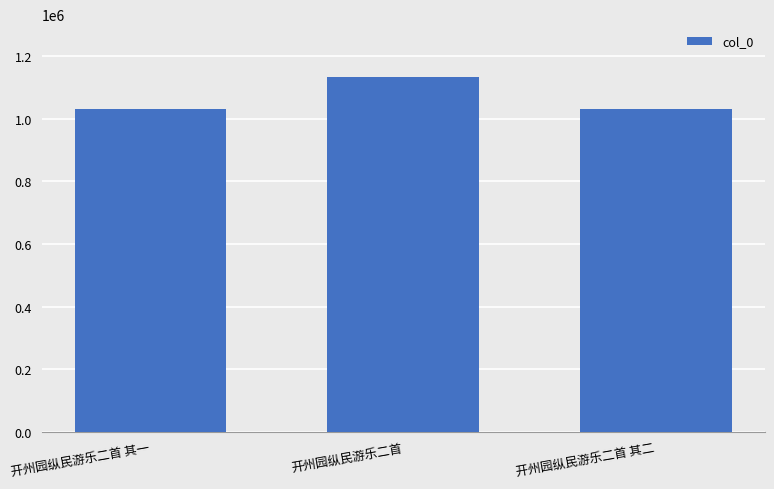

What is the change in value from 开州园纵民游乐二首 其一 to 开州园纵民游乐二首?

+100696